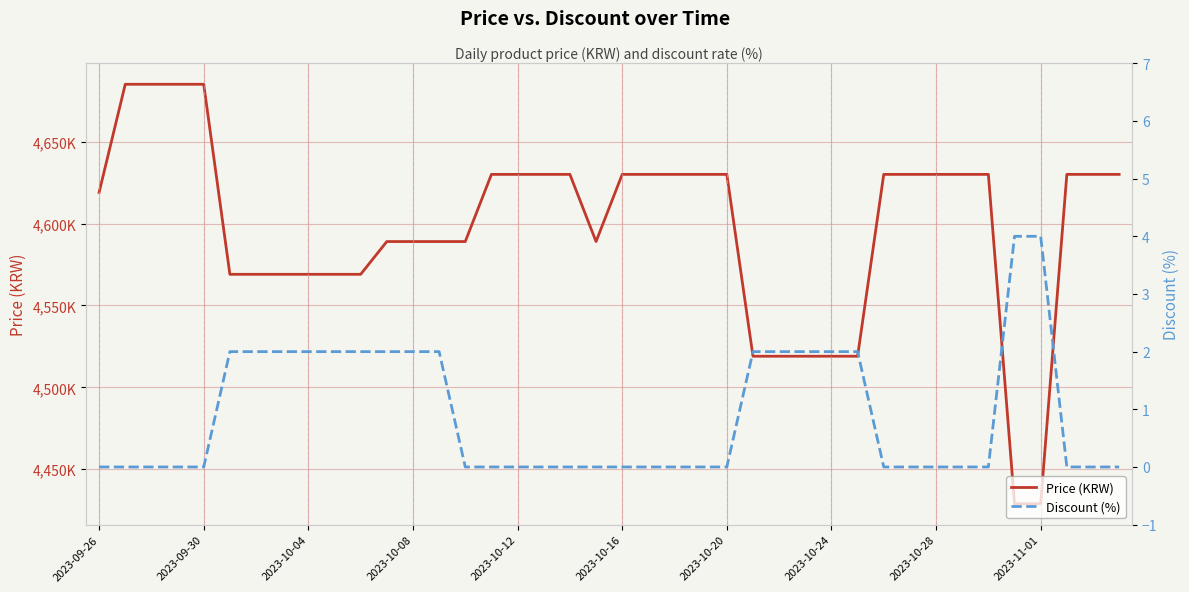

What is the sum of all Discount (%) values?

36